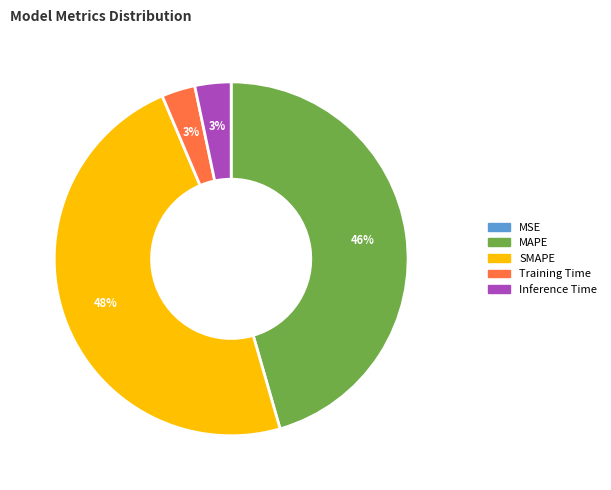

The Inference Time slice represents 3% of the pie. True or false?

True